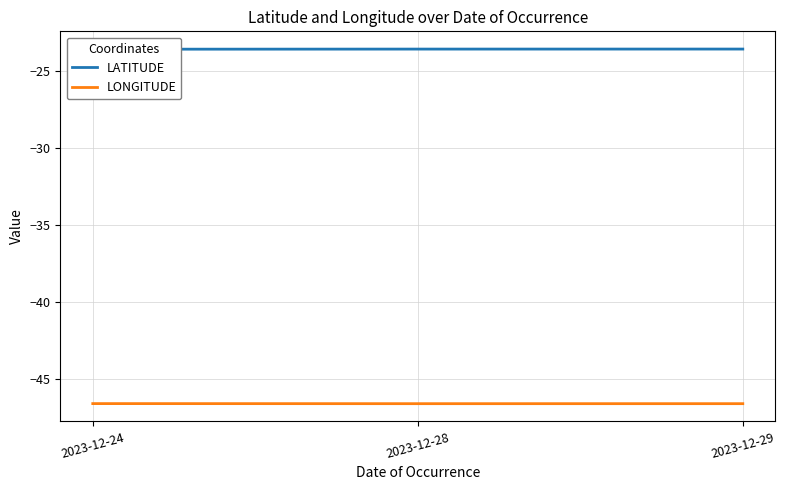

How many data points does each series have?

3